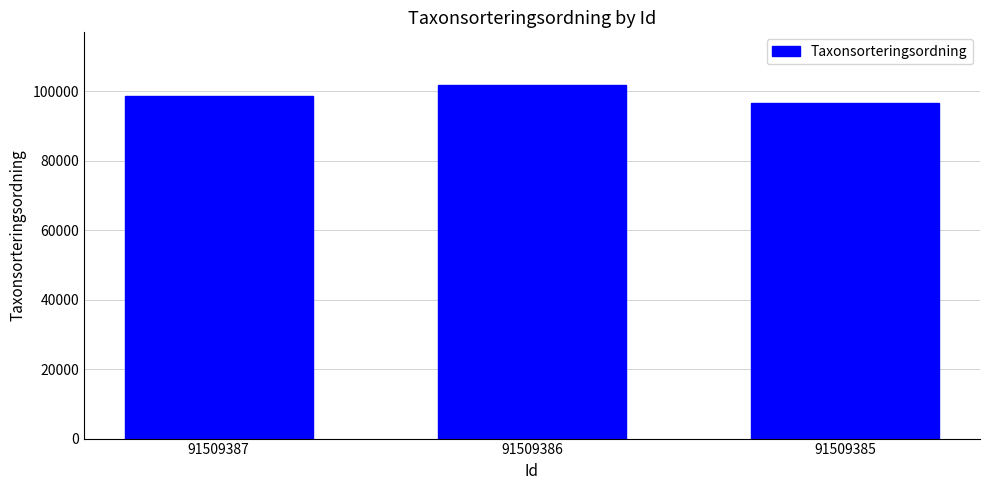

True or false: the data shows 173525 at 91509386.

False